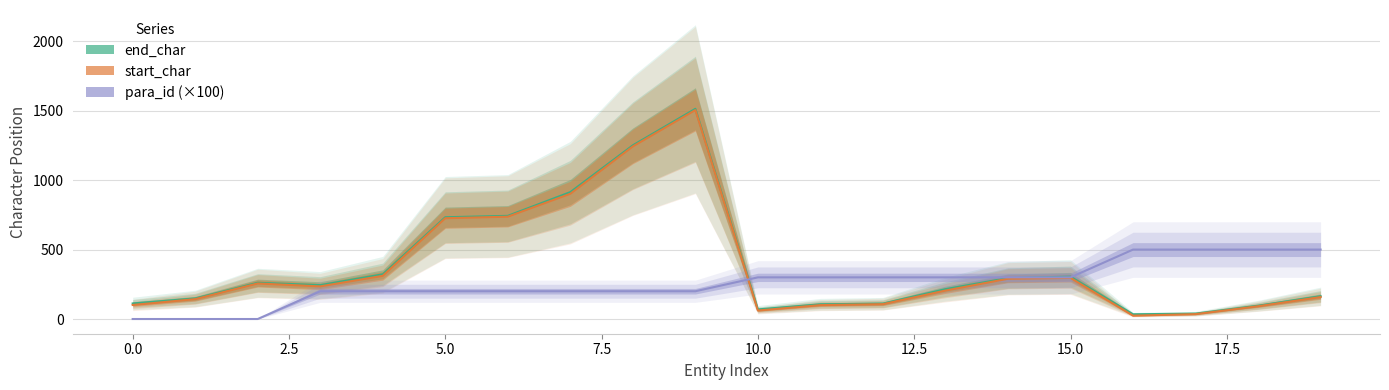

Is this an area chart (filled region under the line)?

No